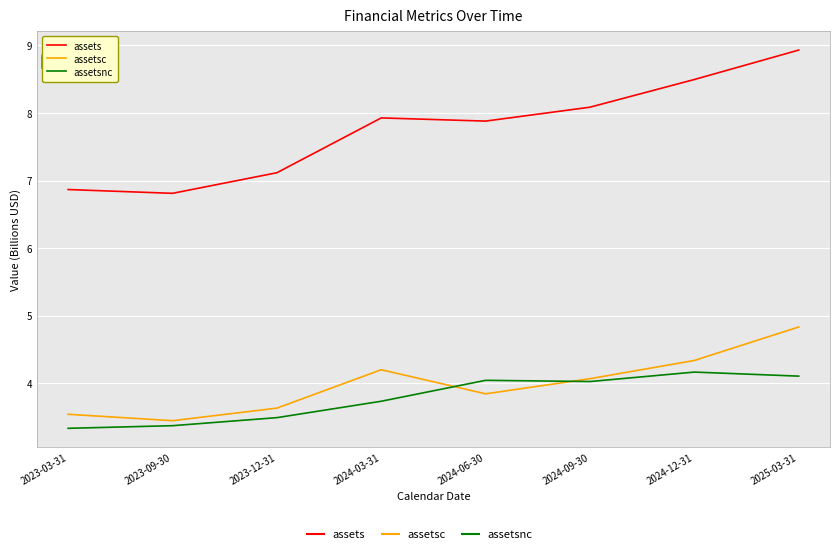

What is the spread (max minus min) of values at 2023-12-31?

3.6